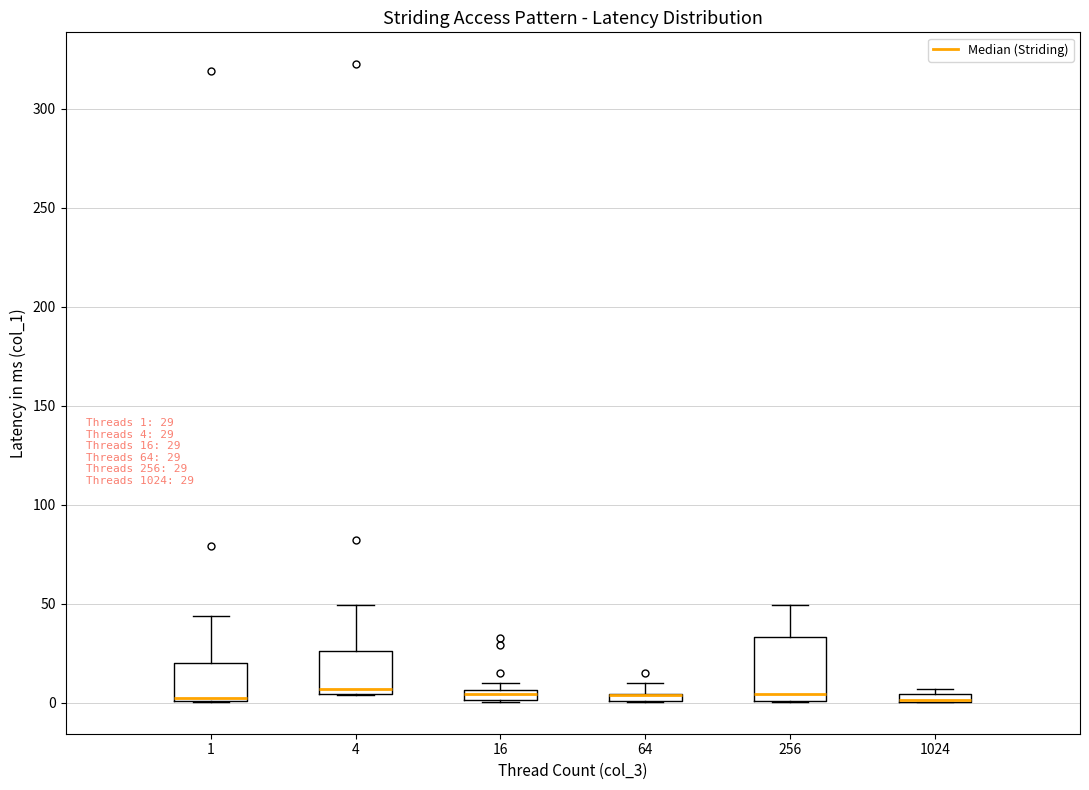

Comparing the boxes themselves (not the whiskers), which one is the tallest?

256